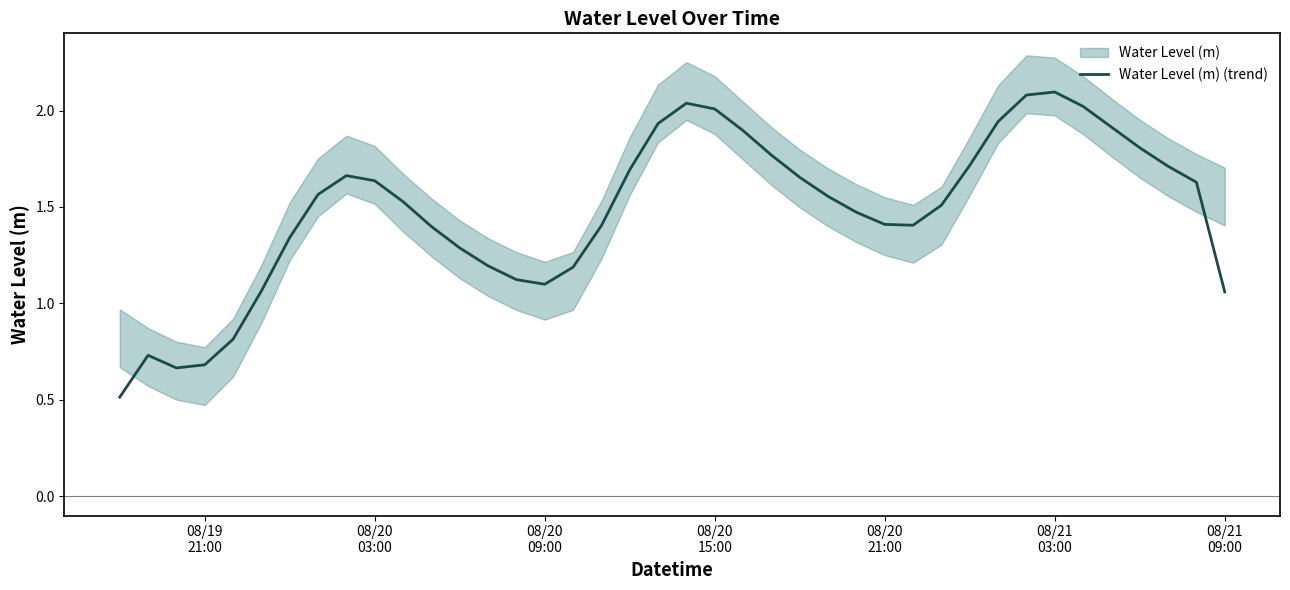

The value at 14 is 0.8. True or false?

False